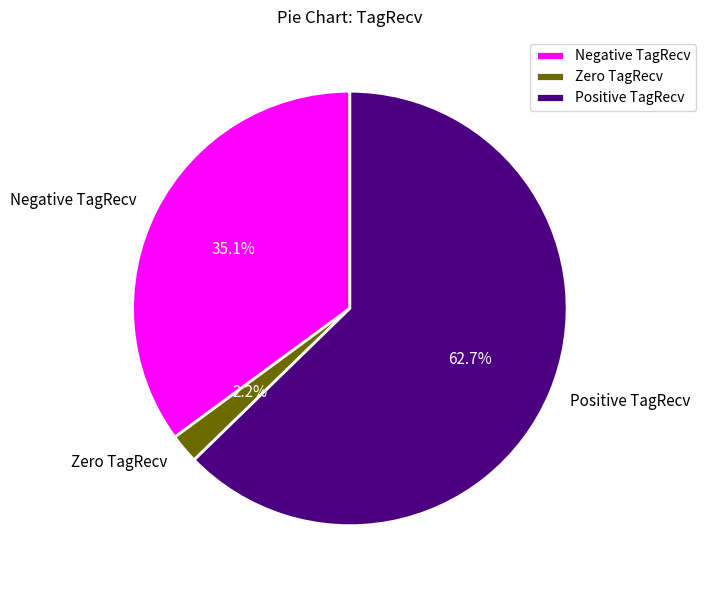

Which has a higher value, Positive TagRecv or Zero TagRecv?

Positive TagRecv